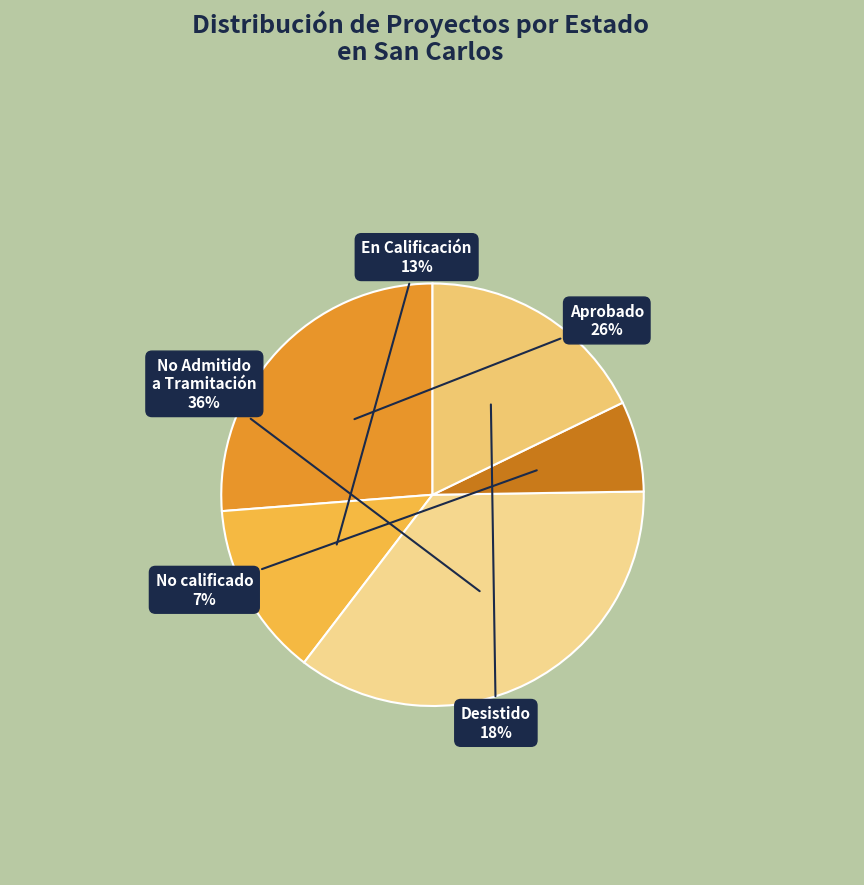

How much of the chart is everything except En Calificación?

86.6%